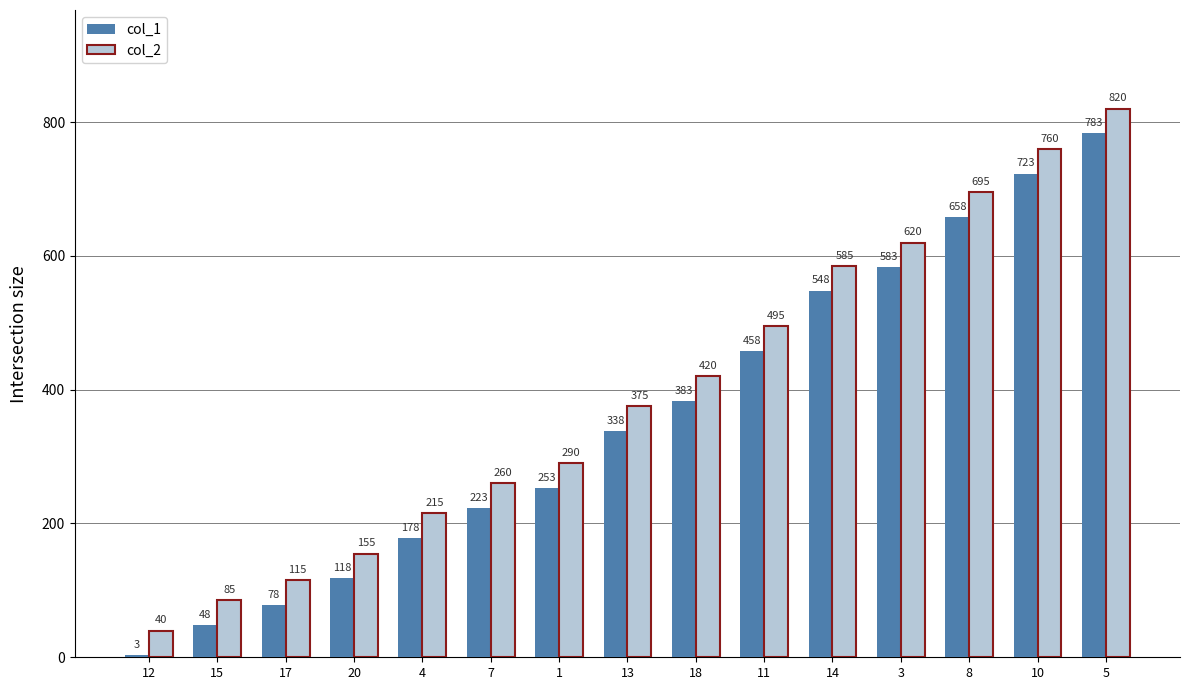

What is the average value of the col_2 series?

395